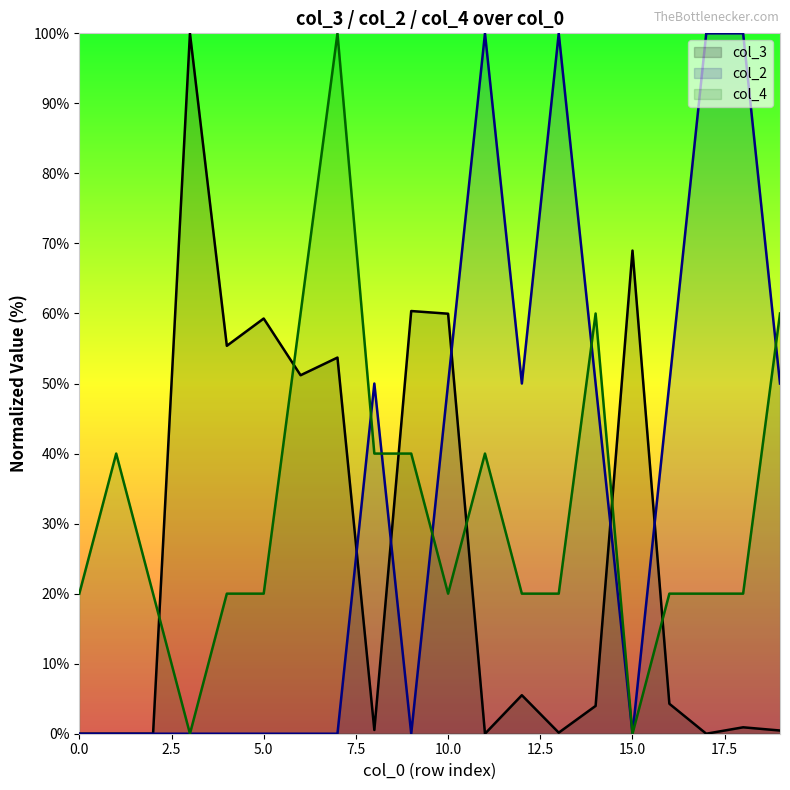

True or false: col_4 and col_3 intersect in this chart.

True